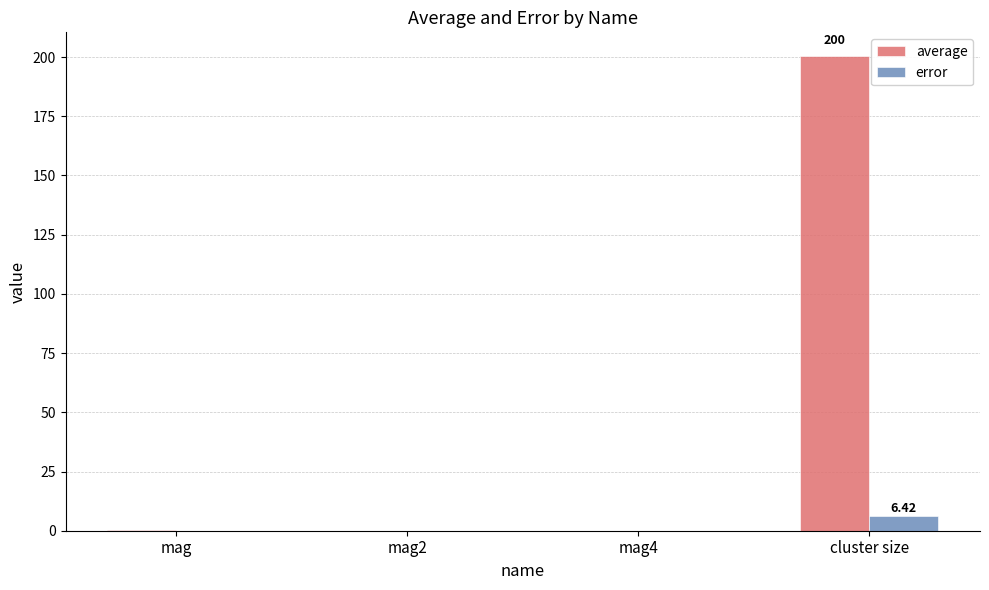

Are the bars horizontal?

No